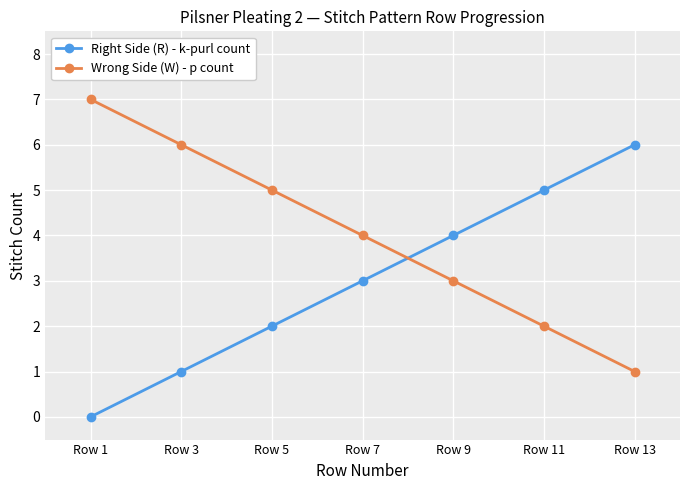

Rank the series by their maximum value, from lowest to highest.

Right Side (R) - k-purl count, Wrong Side (W) - p count